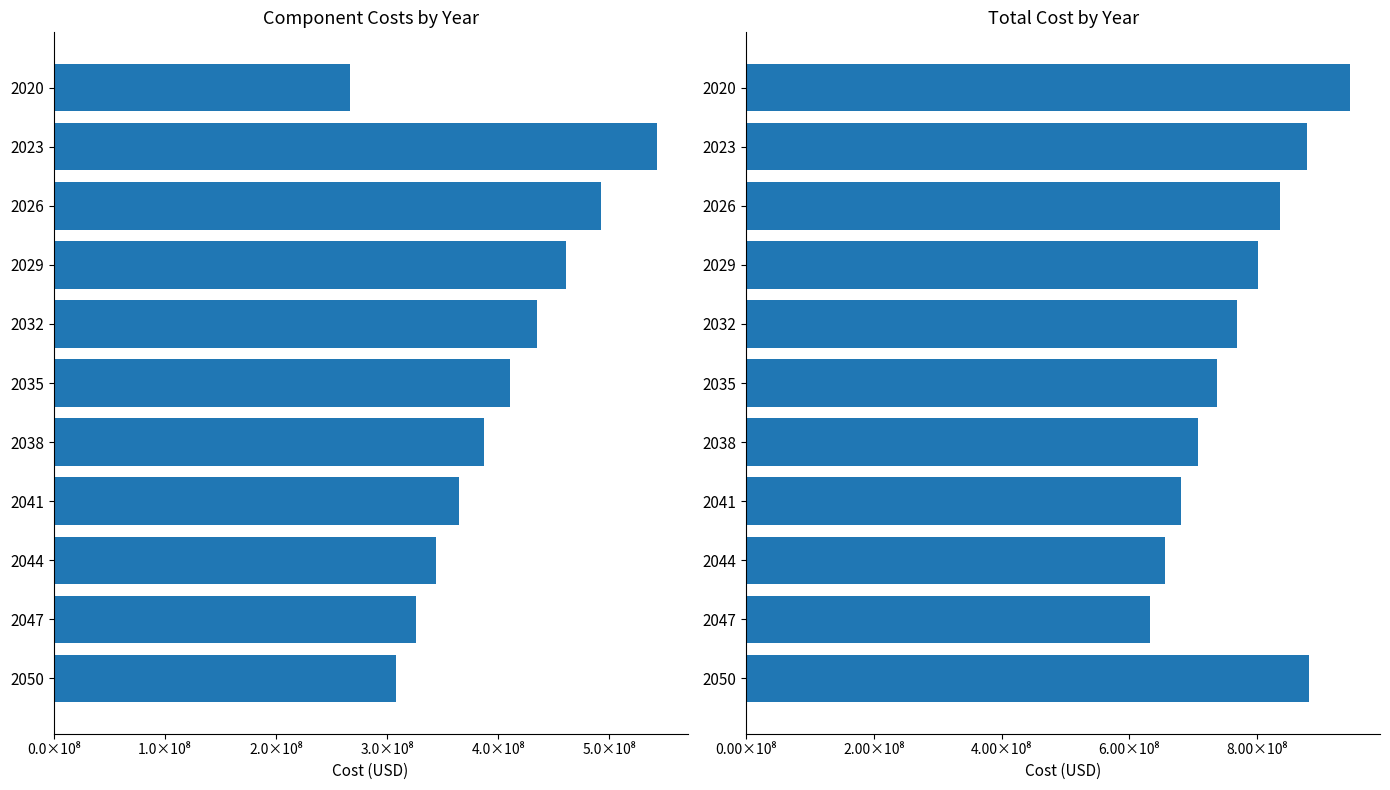

What is the average value of the Total Cost in Year series?

775043987.9